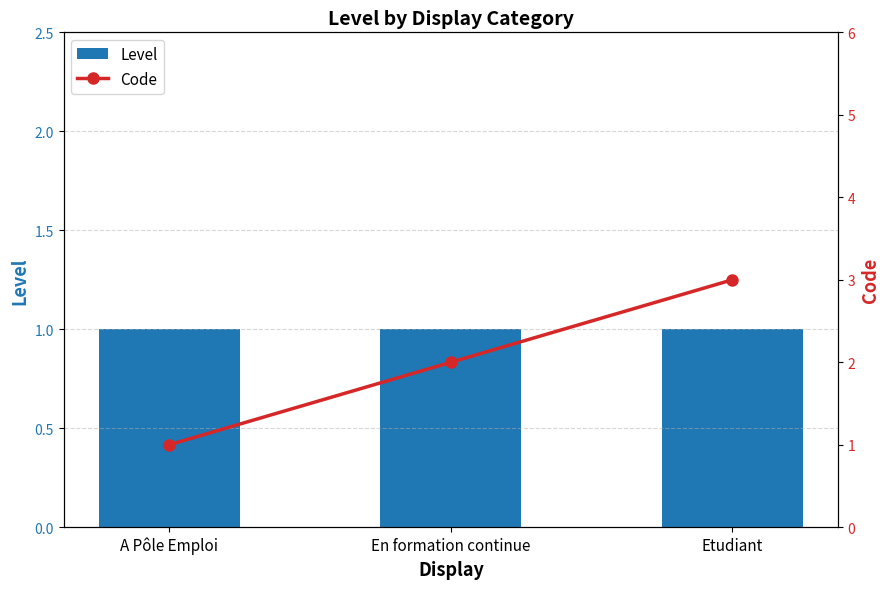

Rank the categories by Level value from lowest to highest.

A Pôle Emploi, En formation continue, Etudiant